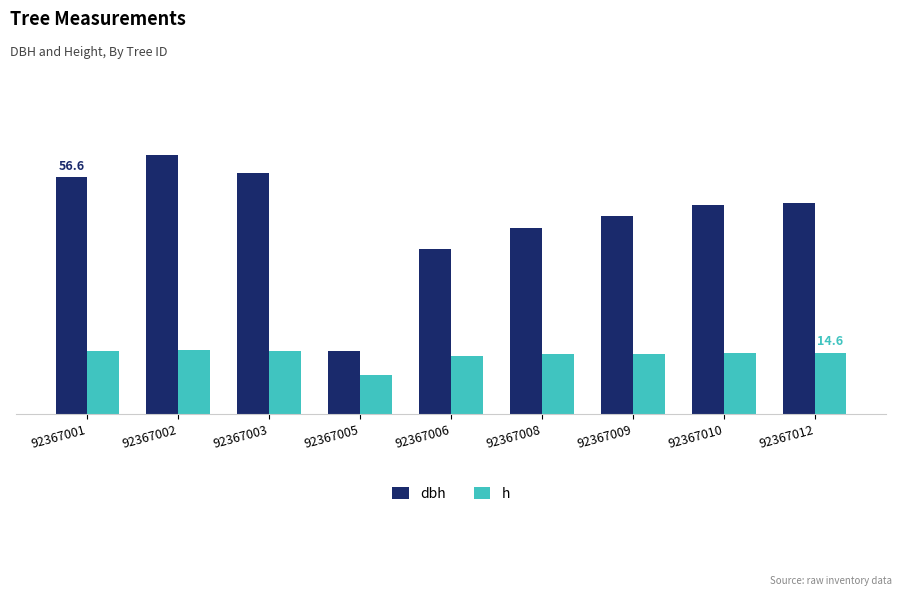

Reading left to right, what are all the values shown in this chart?

dbh: 92367001=56.6	92367002=61.9	92367003=57.6	92367005=15.1	92367006=39.3	92367008=44.4	92367009=47.2	92367010=50.0	92367012=50.2
h: 92367001=15.0	92367002=15.3	92367003=15.1	92367005=9.3	92367006=13.7	92367008=14.2	92367009=14.4	92367010=14.6	92367012=14.6